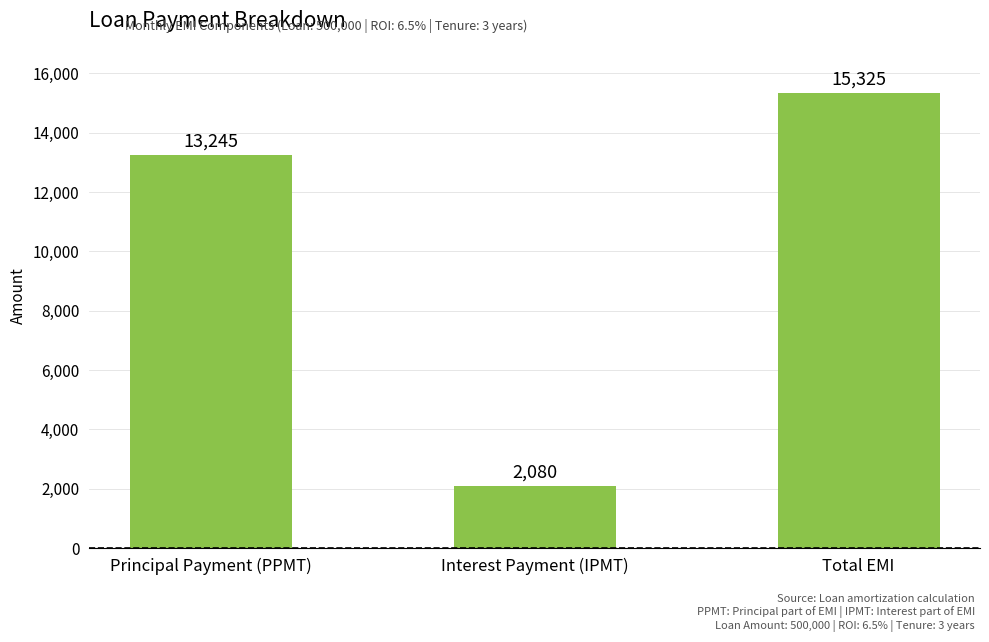

What is the label of the 3rd bar from the left?

Total EMI